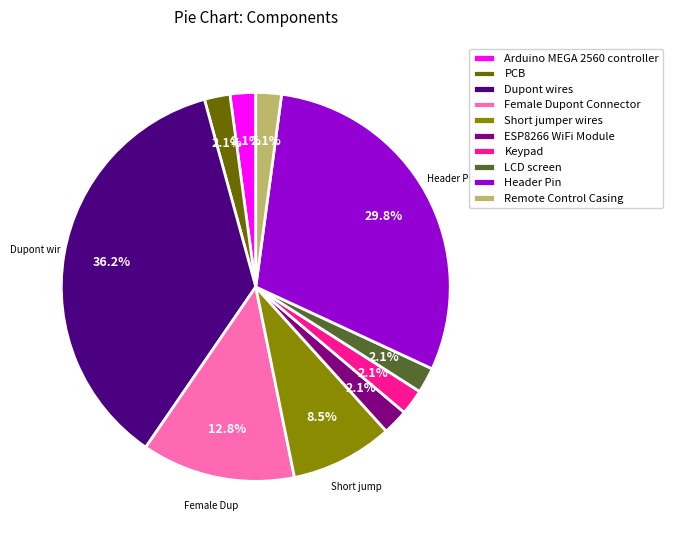

Does Keypad account for over 50% of the chart?

No